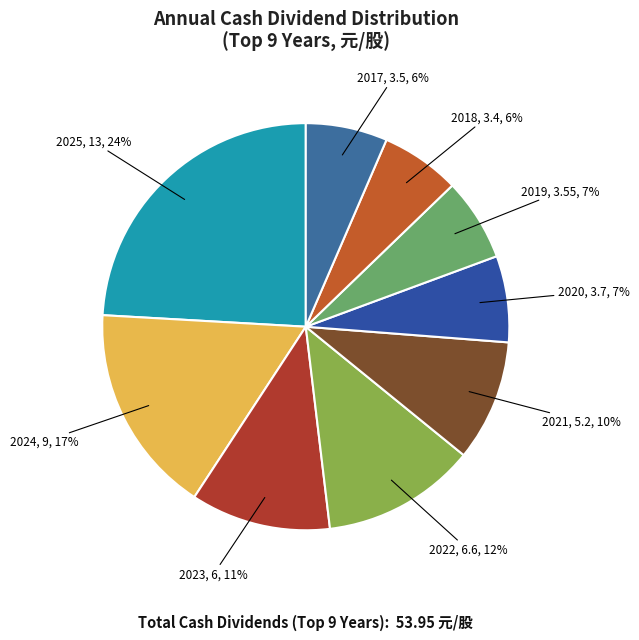

Which slice is the largest?

2025, 13, 24%